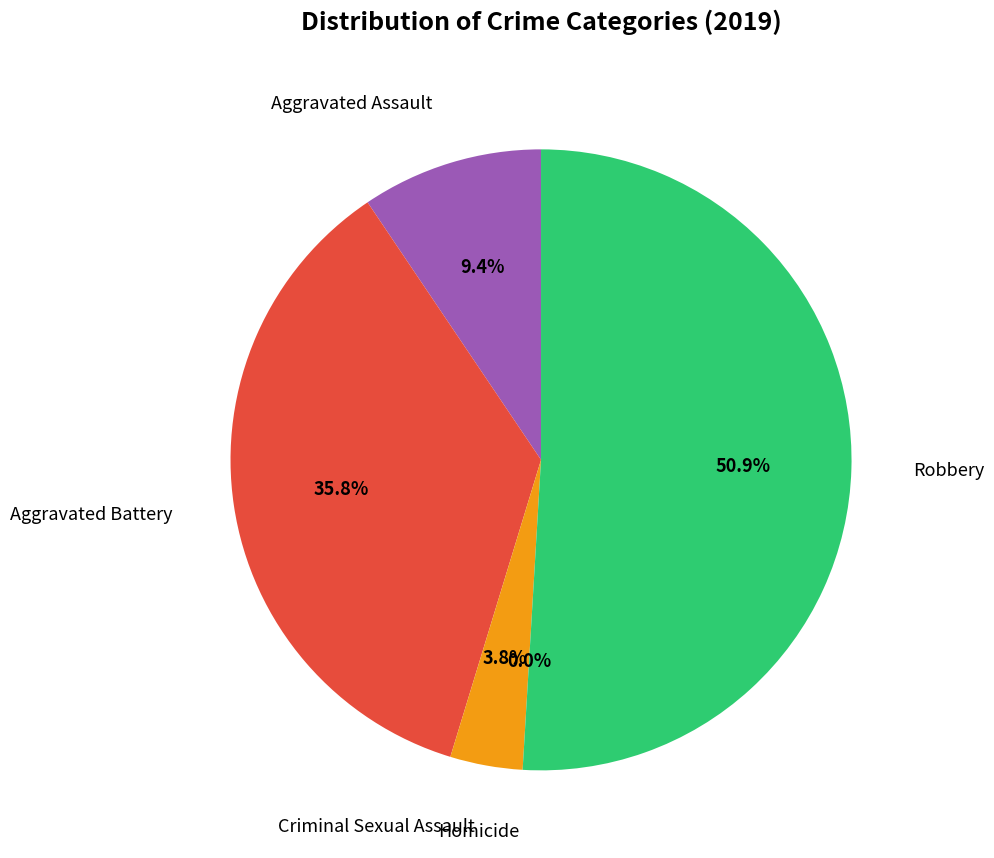

Is the sum of Robbery and Aggravated Battery greater than half?

Yes